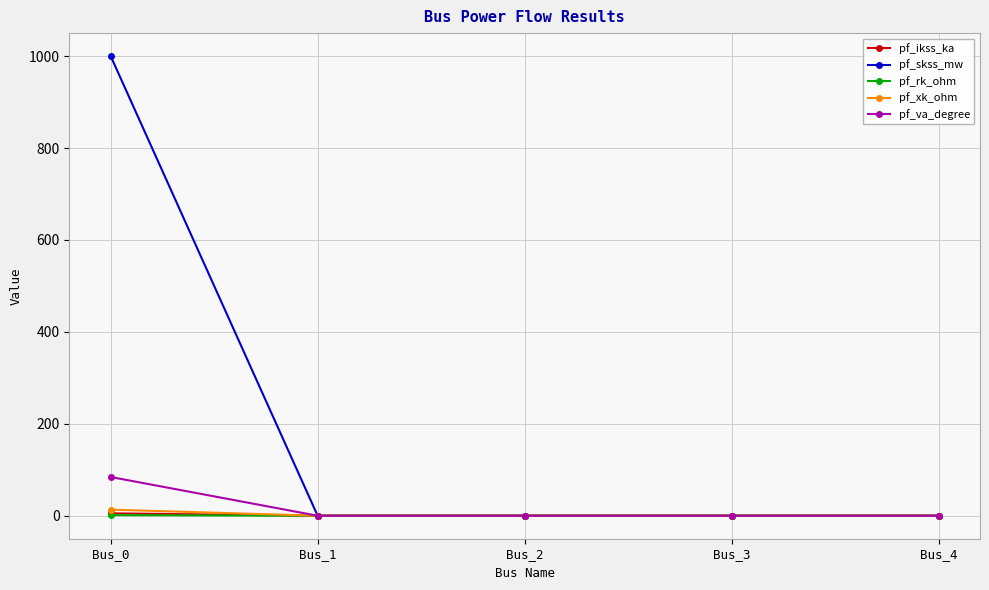

At which category does the chart reach its peak across all series?

Bus_0